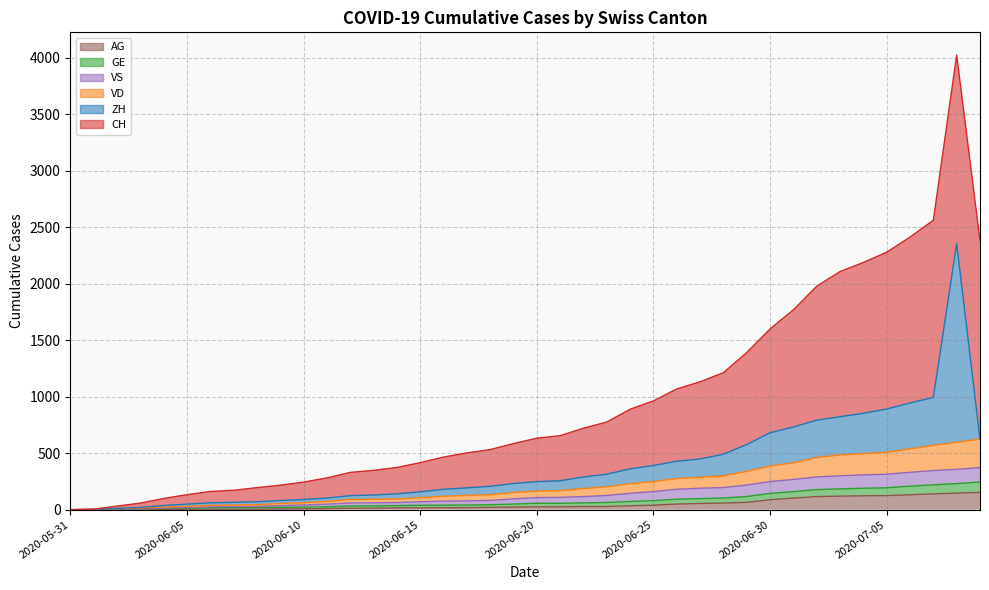

What is the difference between the highest and lowest values at 2020-06-02?

10